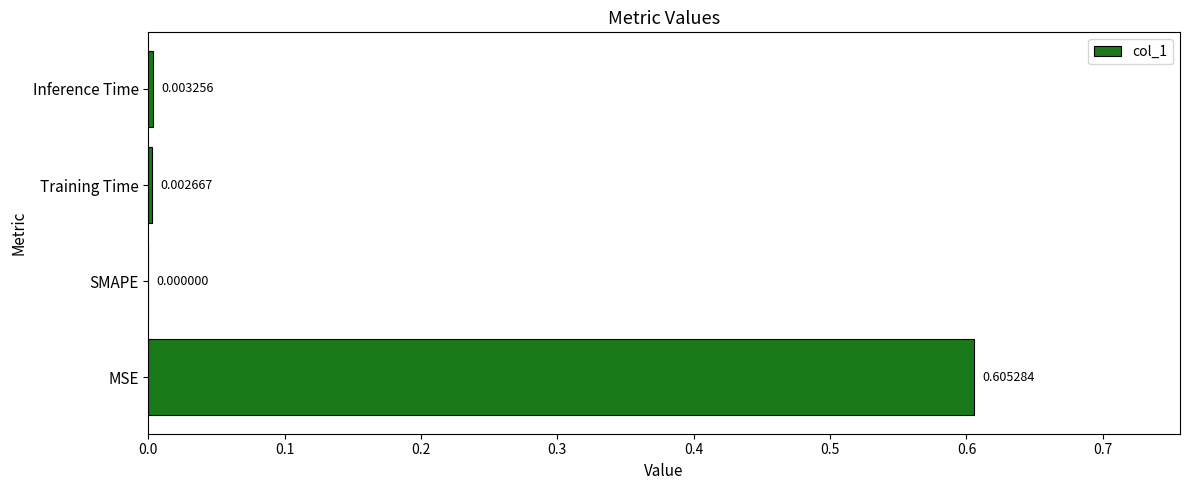

Where is the data nearest to the value 0?

SMAPE